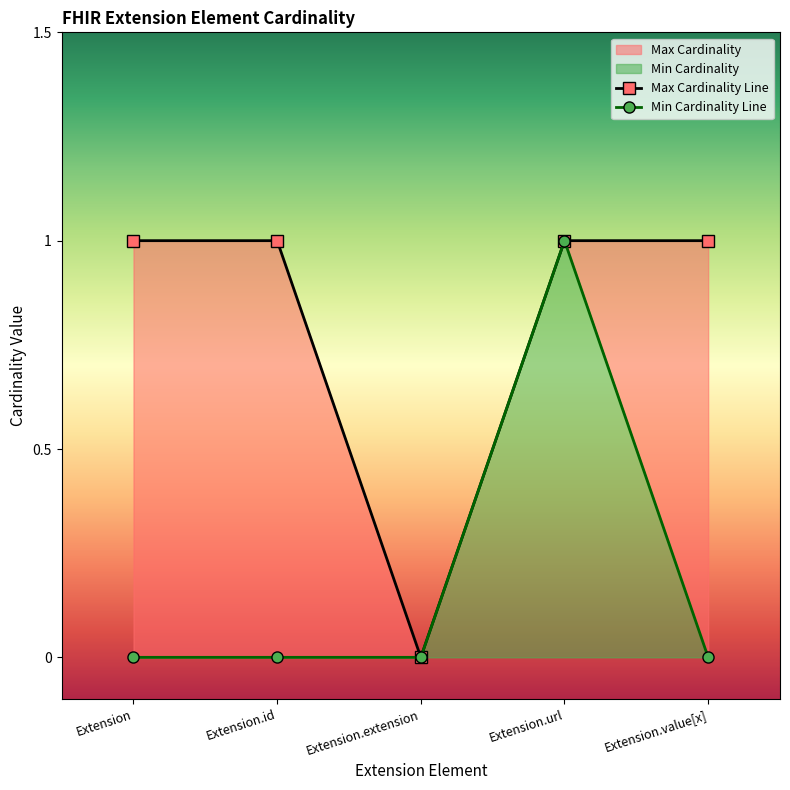

Which category has the highest value in the Max Cardinality Line series?

Extension